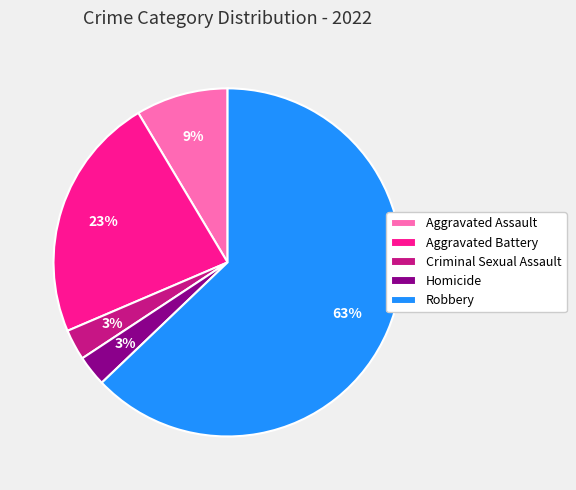

Is it true that Aggravated Battery is 23% of the pie?

True